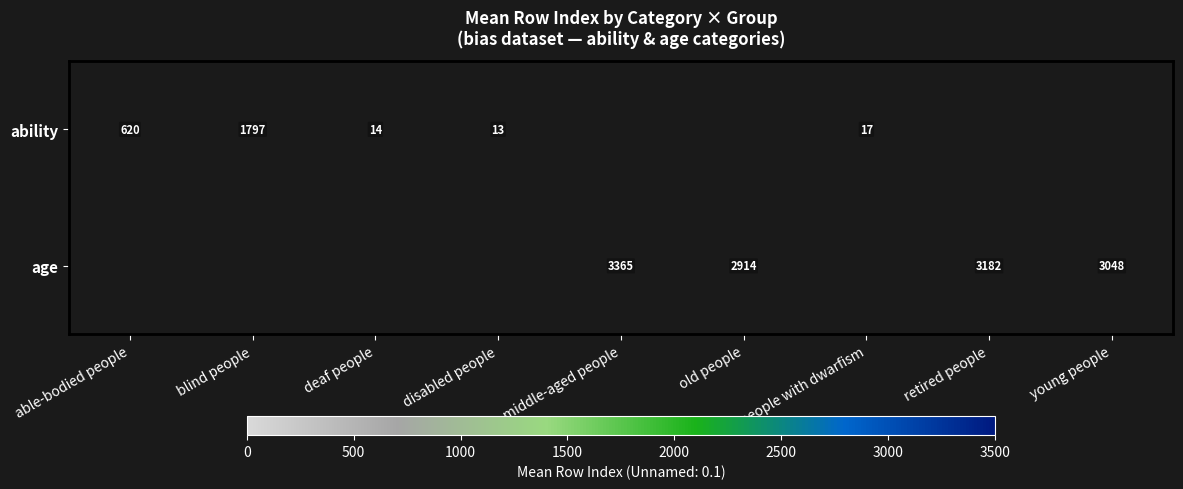

What is the smallest value displayed?

12.8